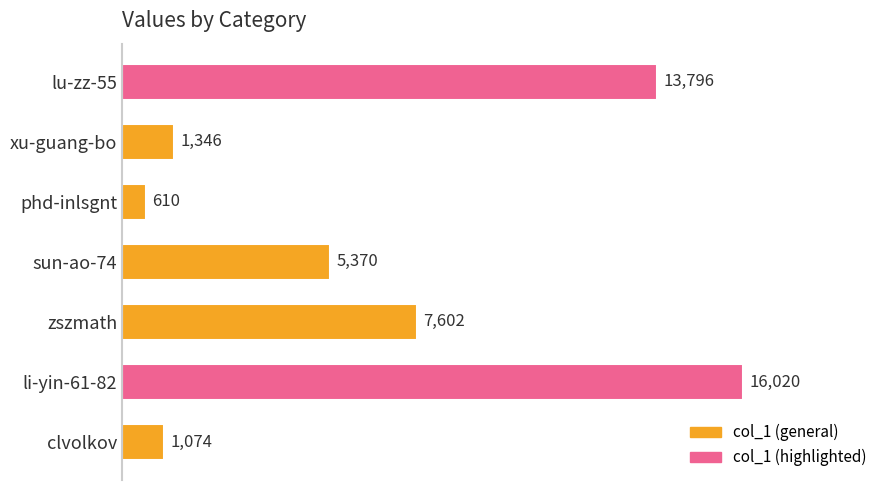

Rank the categories by value from lowest to highest.

phd-inlsgnt, clvolkov, xu-guang-bo, sun-ao-74, zszmath, lu-zz-55, li-yin-61-82